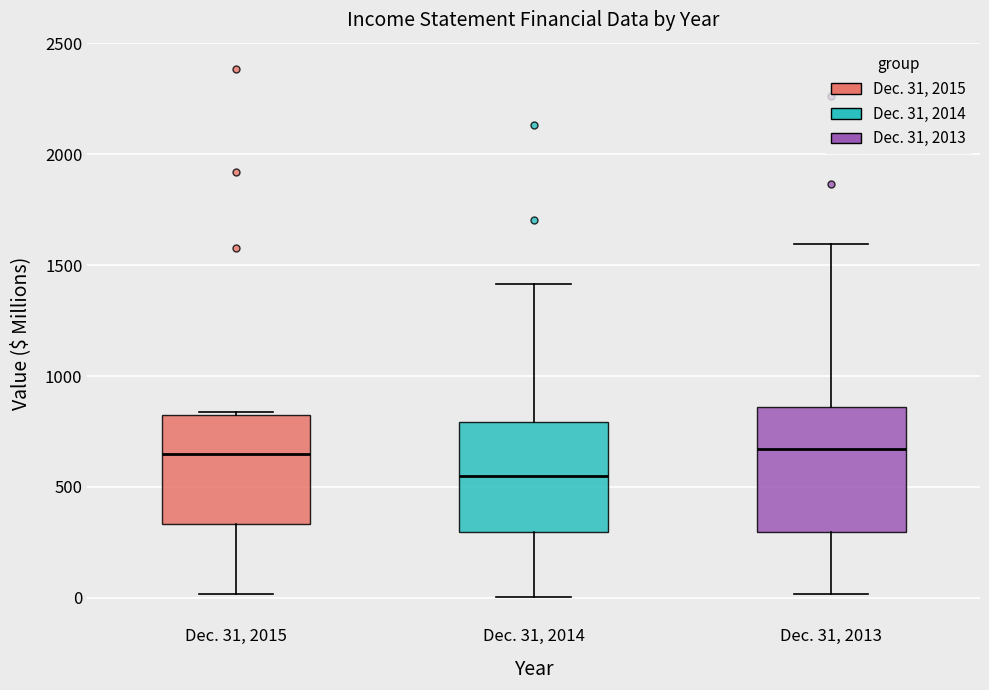

Which box is the tallest, from its lower edge to its upper edge?

Dec. 31, 2013